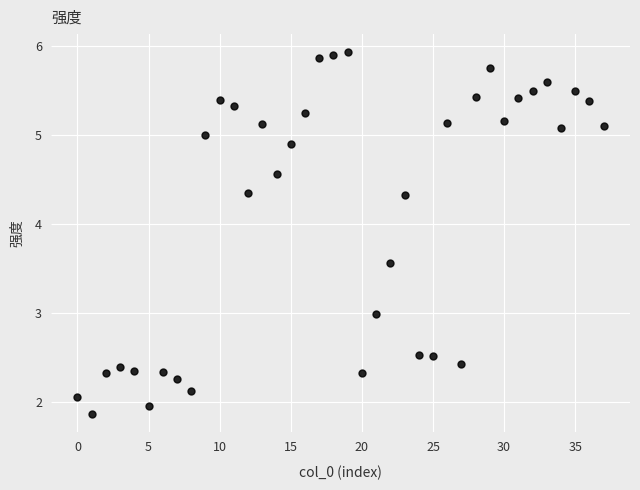

What is the range of Y values (max minus min)?

4.1